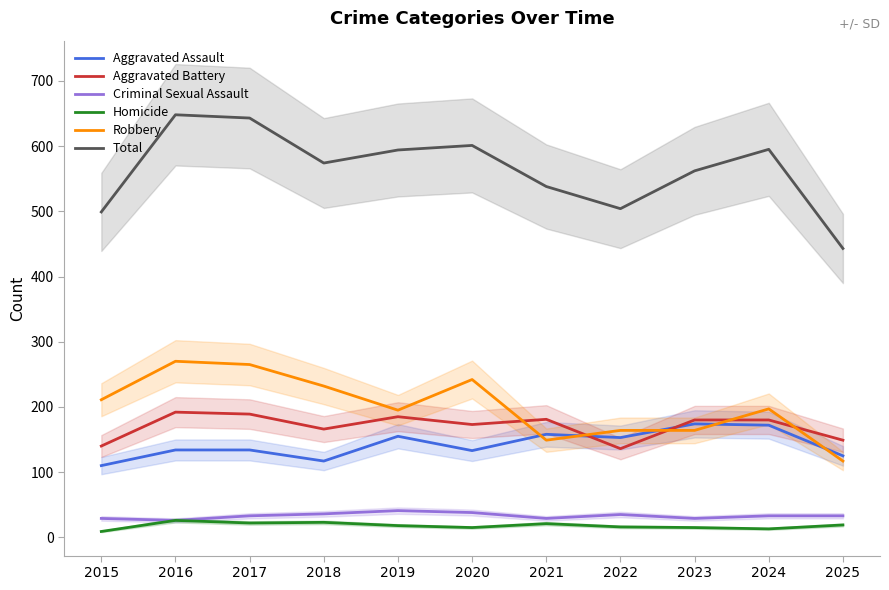

The Total series shows 839 at 2021. True or false?

False